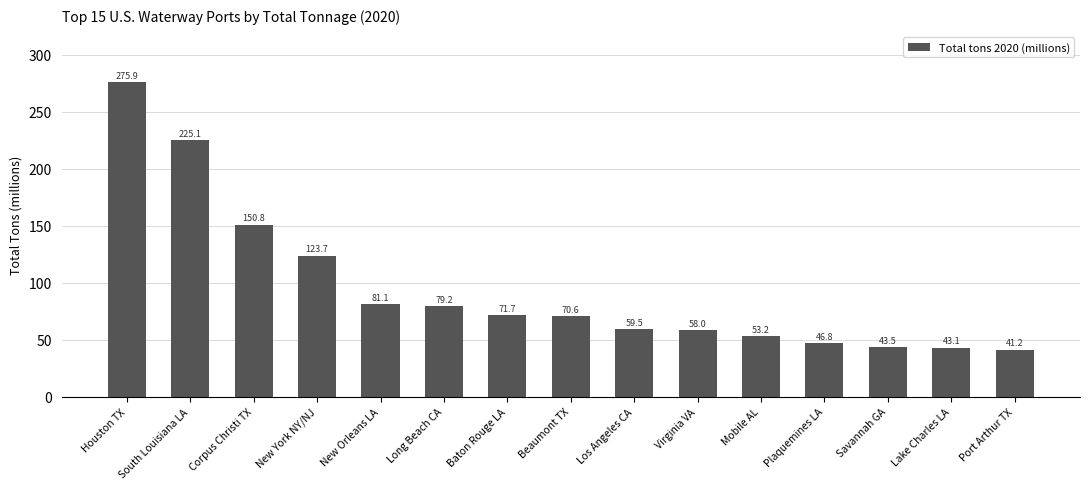

The value at Corpus Christi TX is 150.8. True or false?

True